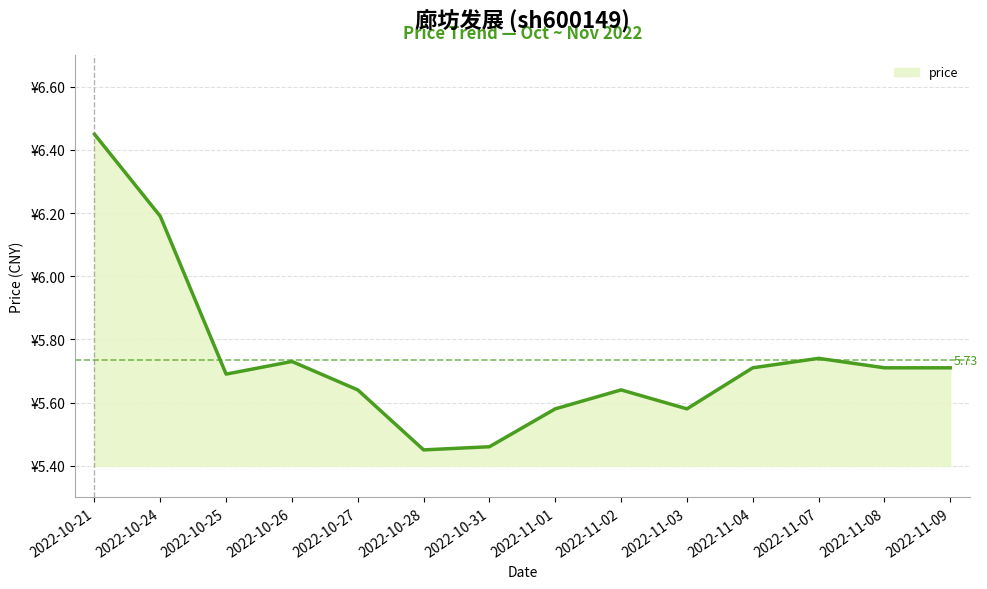

Does the chart display data point markers on the line(s)?

No